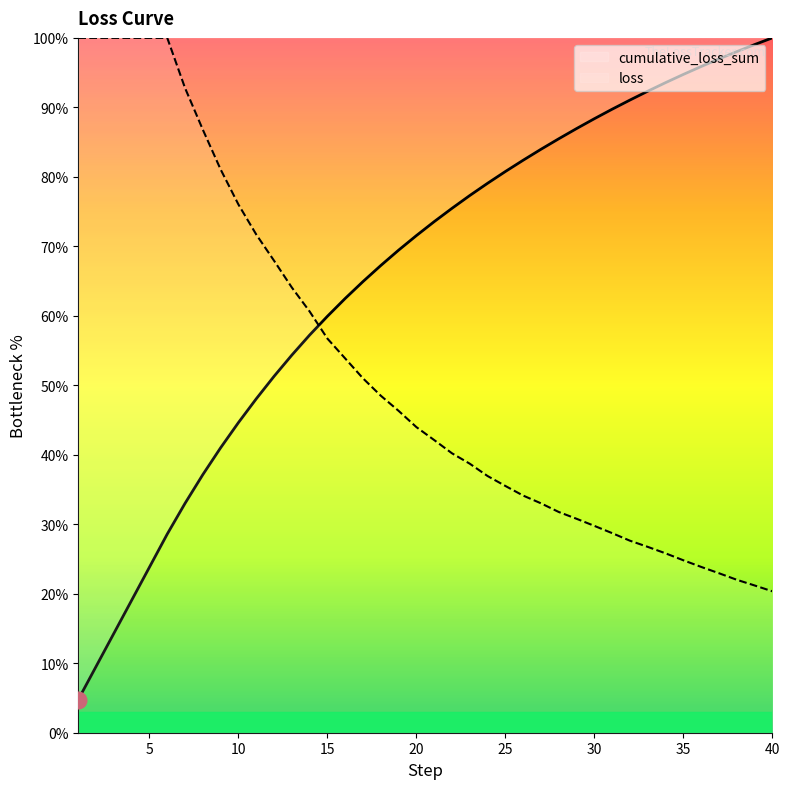

At which category is the sum across all series the highest?

6